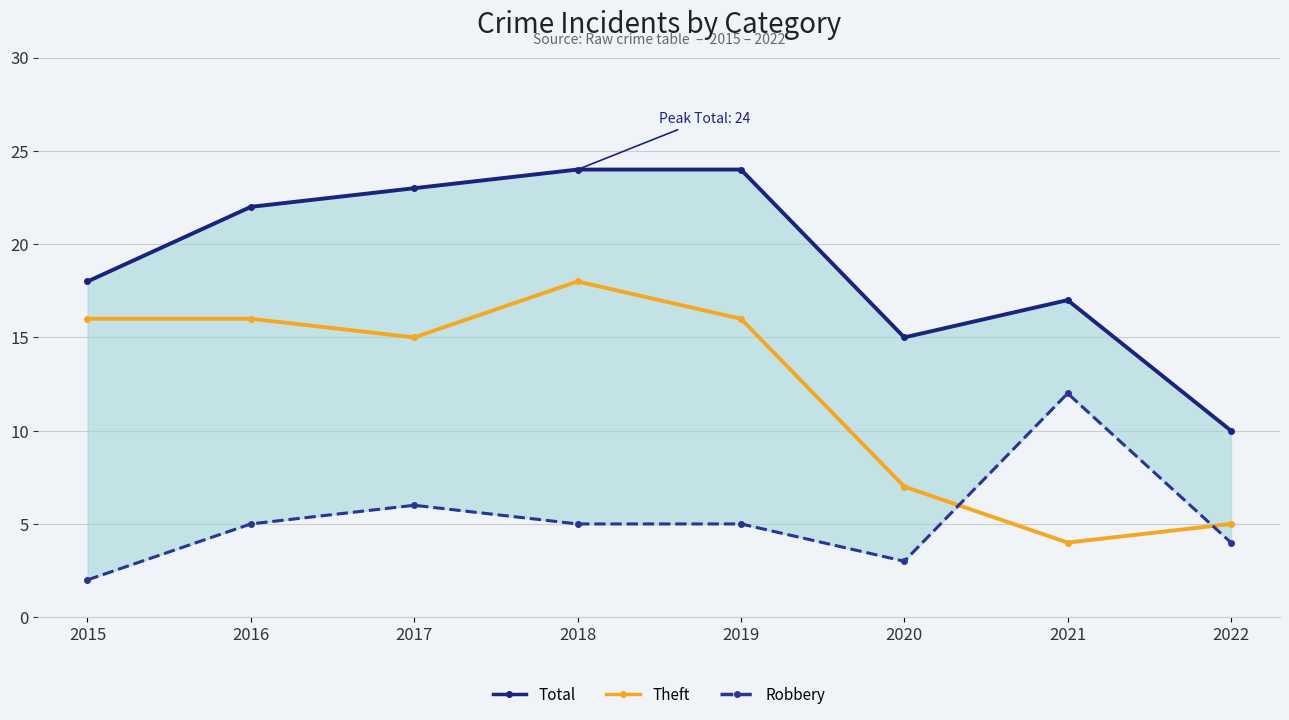

What is the difference between the maximum and minimum values in the Total series?

14